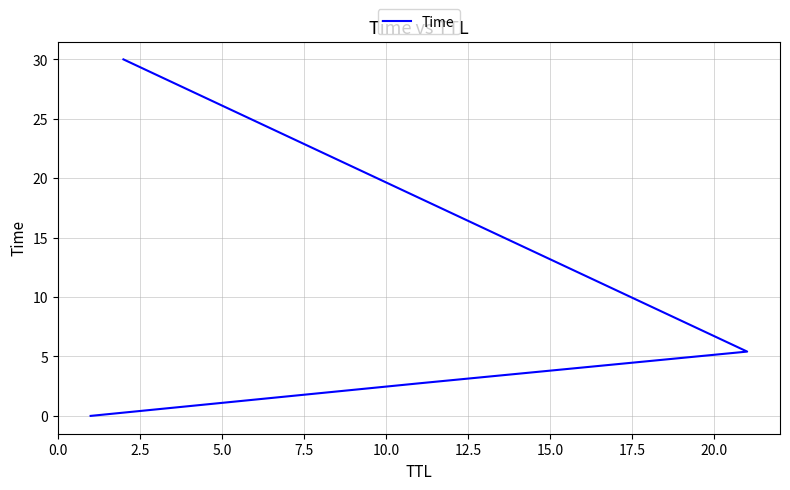

What is the difference between the values at 2.5 and 5.0?

2.7